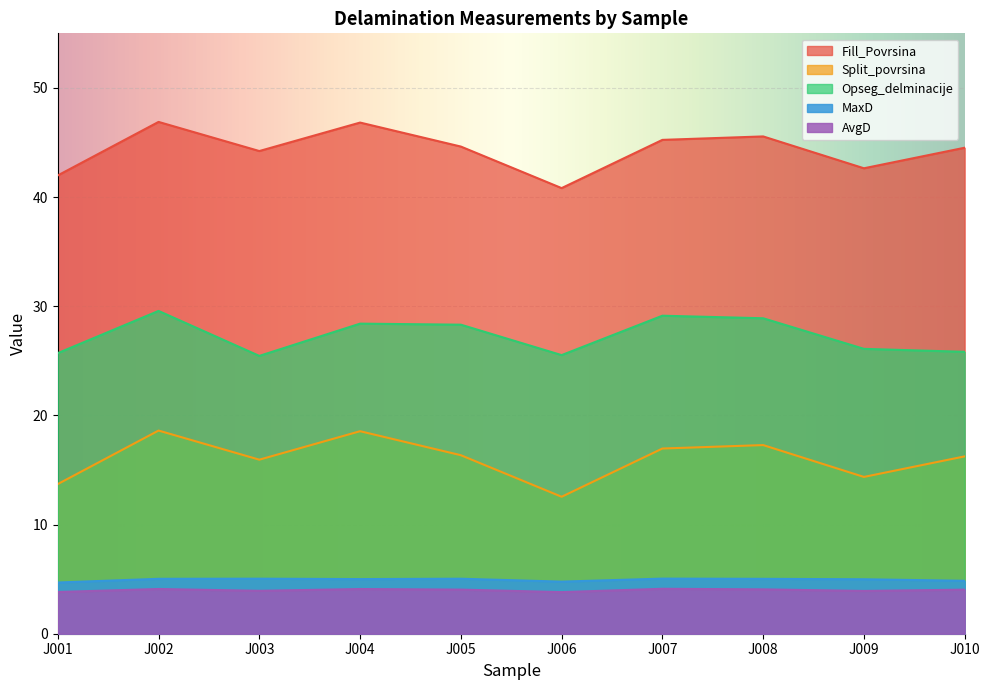

Reading left to right, list all the values displayed in this chart.

Fill_Povrsina: J001=42.0	J002=46.9	J003=44.2	J004=46.8	J005=44.6	J006=40.8	J007=45.2	J008=45.6	J009=42.6	J010=44.5
Split_povrsina: J001=13.7	J002=18.6	J003=15.9	J004=18.6	J005=16.4	J006=12.5	J007=17.0	J008=17.3	J009=14.4	J010=16.2
Opseg_delminacije: J001=25.7	J002=29.6	J003=25.5	J004=28.4	J005=28.3	J006=25.5	J007=29.1	J008=28.9	J009=26.1	J010=25.8
MaxD: J001=4.7	J002=5.0	J003=5.0	J004=5.0	J005=5.0	J006=4.8	J007=5.0	J008=5.0	J009=5.0	J010=4.8
AvgD: J001=3.8	J002=4.1	J003=3.9	J004=4.1	J005=4.0	J006=3.8	J007=4.1	J008=4.1	J009=3.9	J010=4.0